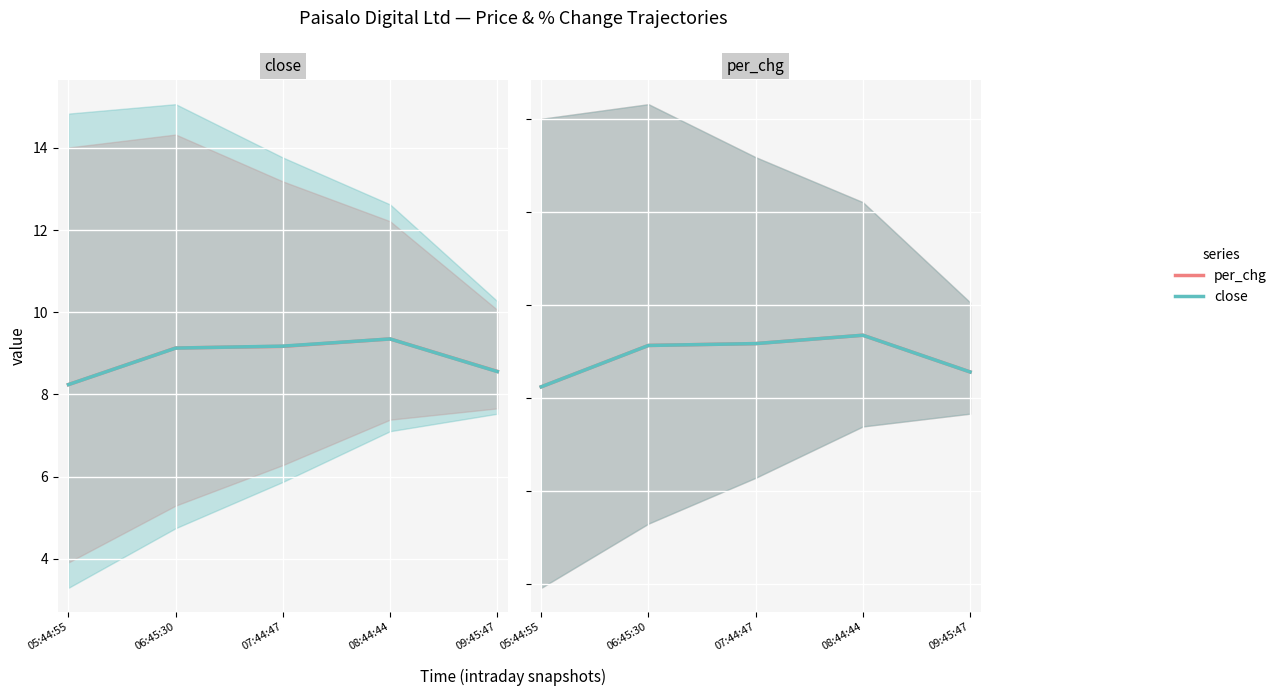

The value of close at 07:44:47 is 9.2. True or false?

True